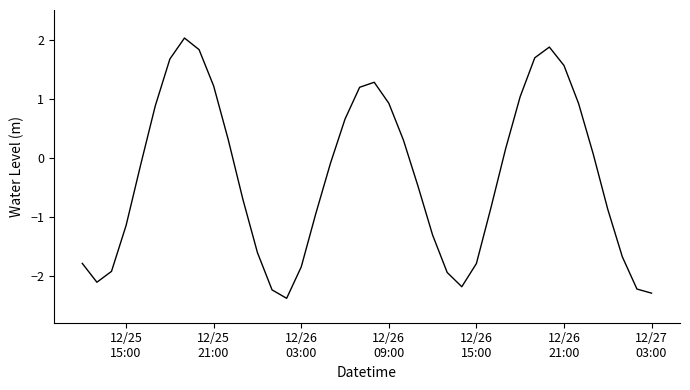

What is the difference between the maximum and minimum values?

4.4